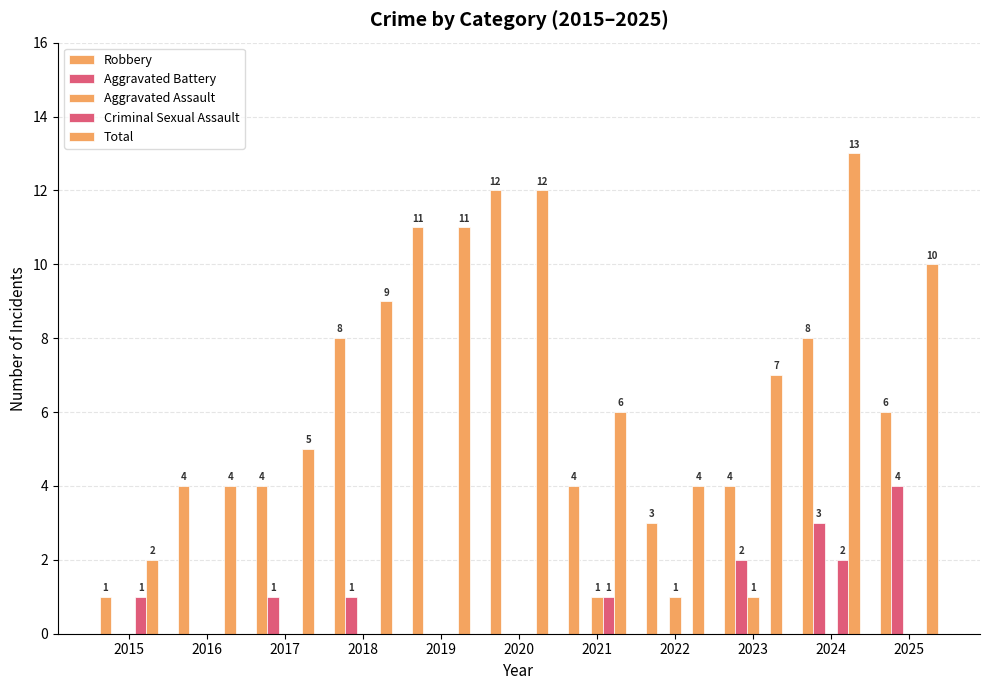

What is the difference between the second highest and second lowest values in the Aggravated Assault series?

1